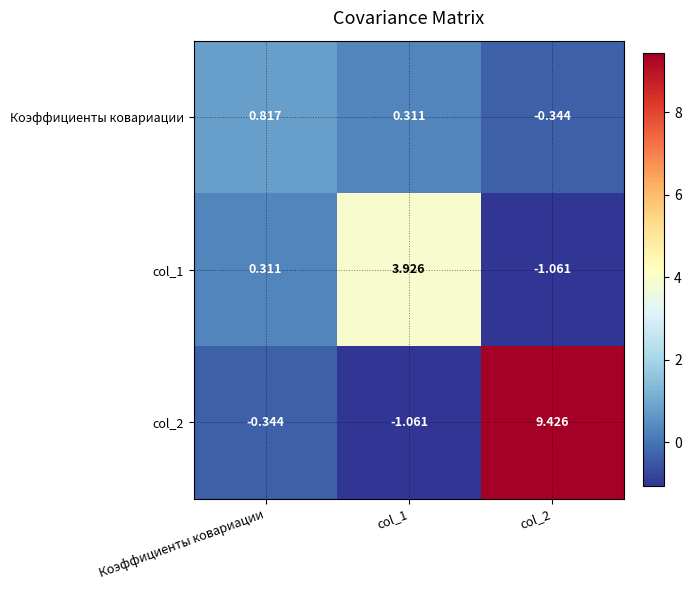

Is the value of col_1 at col_2 greater than the value of col_2 at col_2?

No